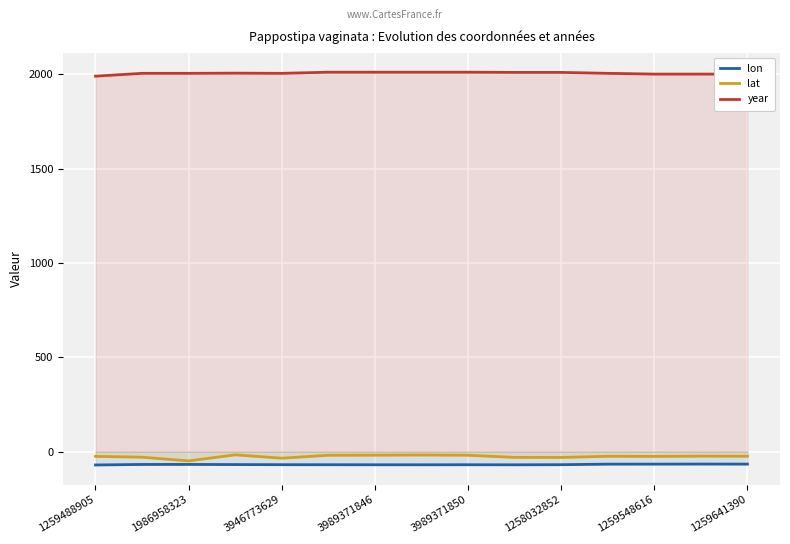

True or false: lon and year intersect in this chart.

False